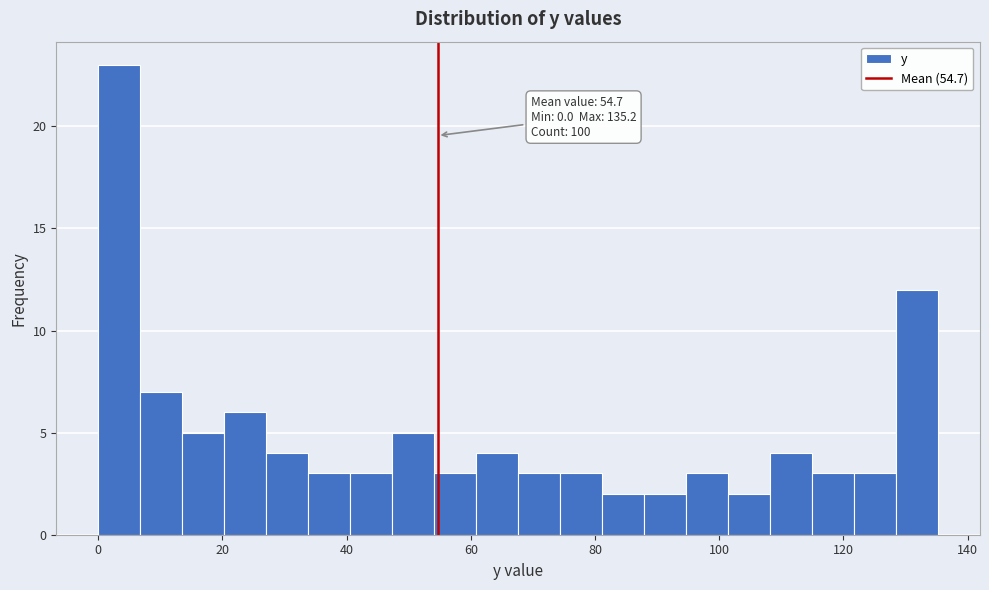

Read against the x-axis, roughly where is the centre of the tallest bar?

4